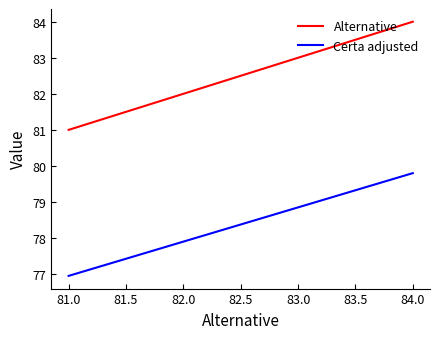

What is the spread (max minus min) of values at 82.0?

4.1